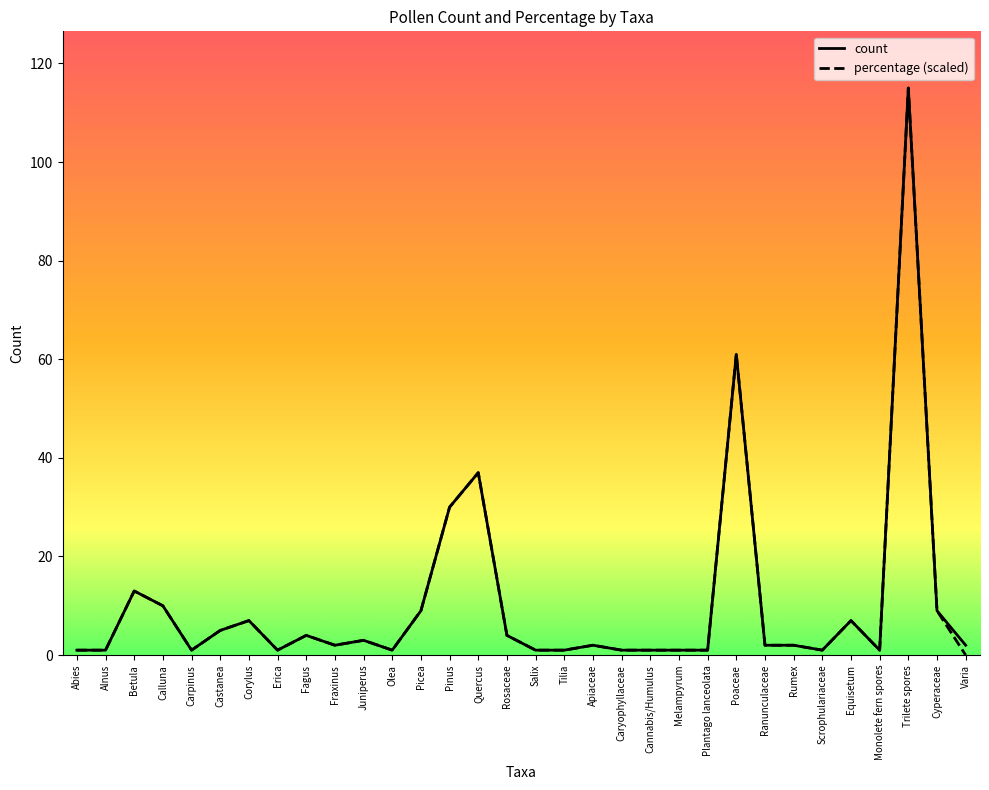

Which series changed the most between Corylus and Tilia?

percentage (scaled)